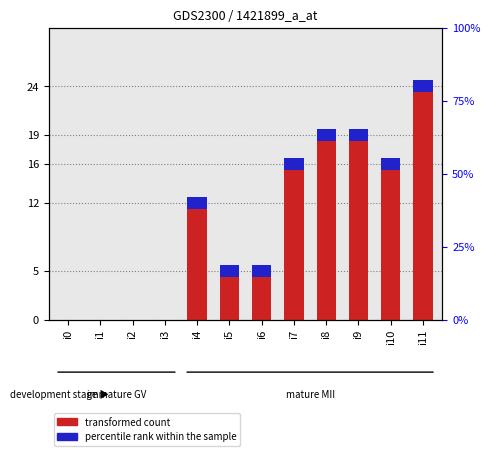

What is the sum of all values?

116